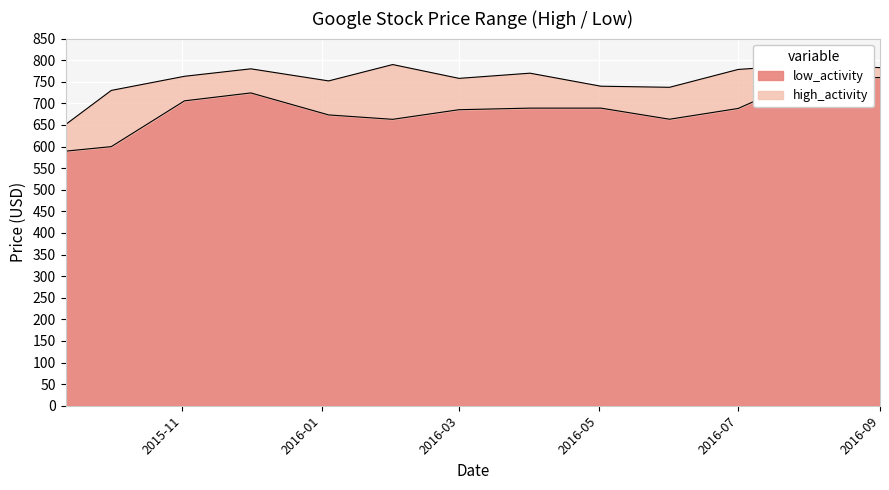

Count the number of categories in the chart.

13